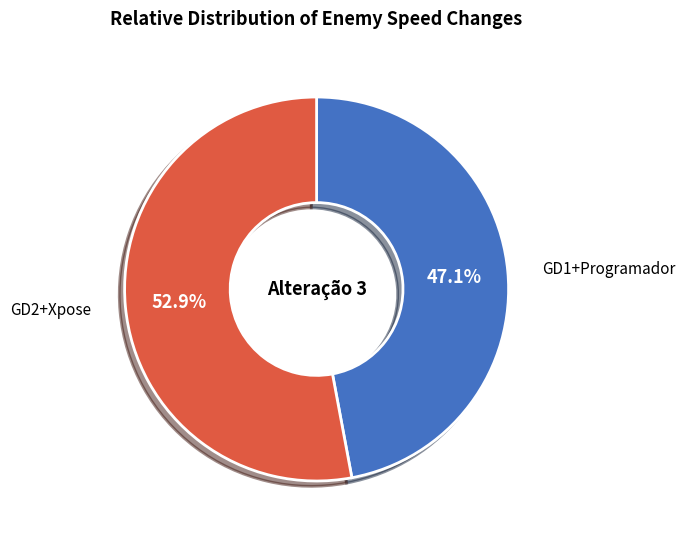

Combined, what portion of the pie is GD2+Xpose and GD1+Programador?

100.0%